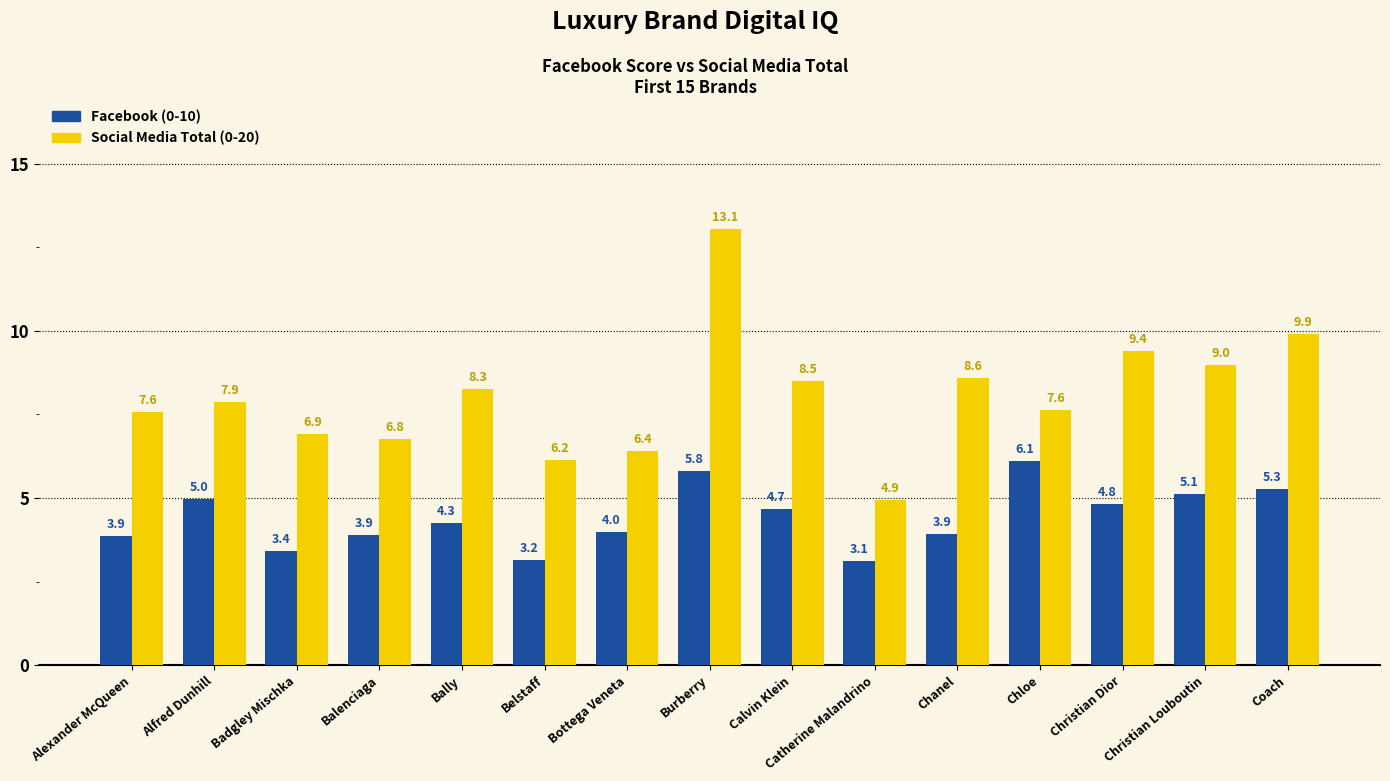

Reading left to right, extract all data points from this chart.

Facebook (0-10): Alexander McQueen=3.9	Alfred Dunhill=5.0	Badgley Mischka=3.4	Balenciaga=3.9	Bally=4.3	Belstaff=3.2	Bottega Veneta=4.0	Burberry=5.8	Calvin Klein=4.7	Catherine Malandrino=3.1	Chanel=3.9	Chloe=6.1	Christian Dior=4.8	Christian Louboutin=5.1	Coach=5.3
Social Media Total (0-20): Alexander McQueen=7.6	Alfred Dunhill=7.9	Badgley Mischka=6.9	Balenciaga=6.8	Bally=8.3	Belstaff=6.2	Bottega Veneta=6.4	Burberry=13.1	Calvin Klein=8.5	Catherine Malandrino=4.9	Chanel=8.6	Chloe=7.6	Christian Dior=9.4	Christian Louboutin=9.0	Coach=9.9